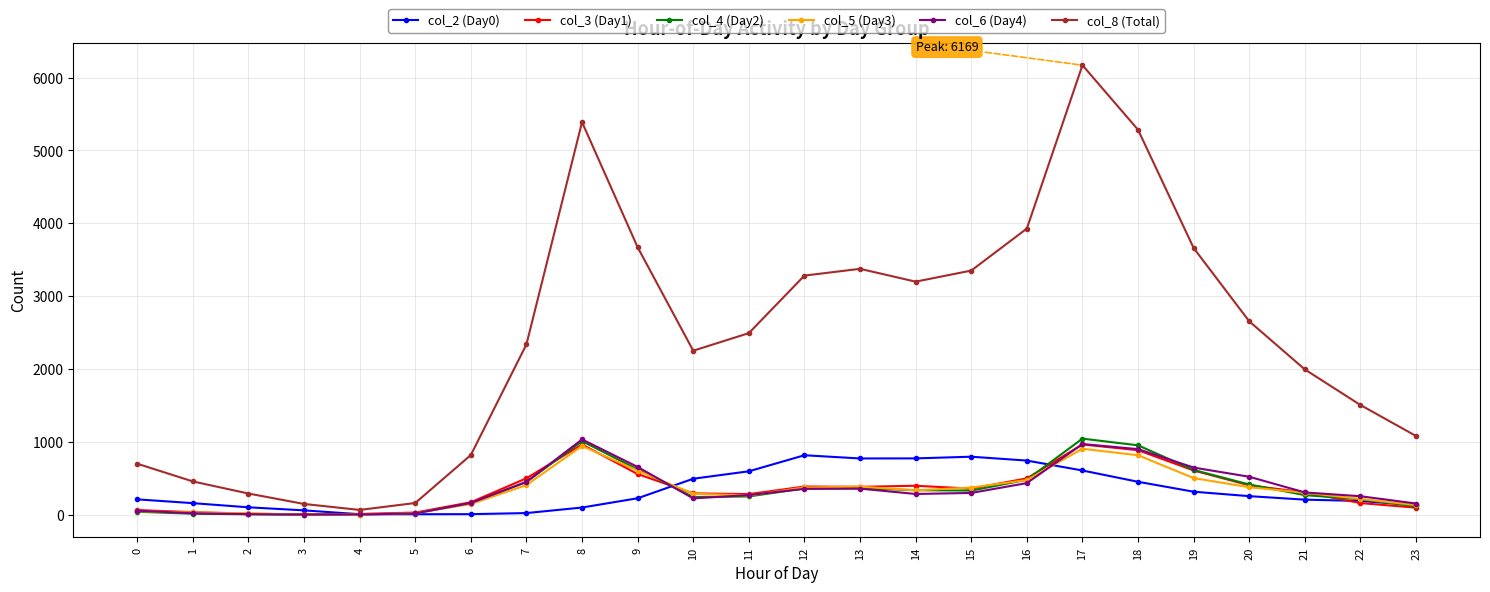

The value of col_8 (Total) at 7 is 2339. True or false?

True